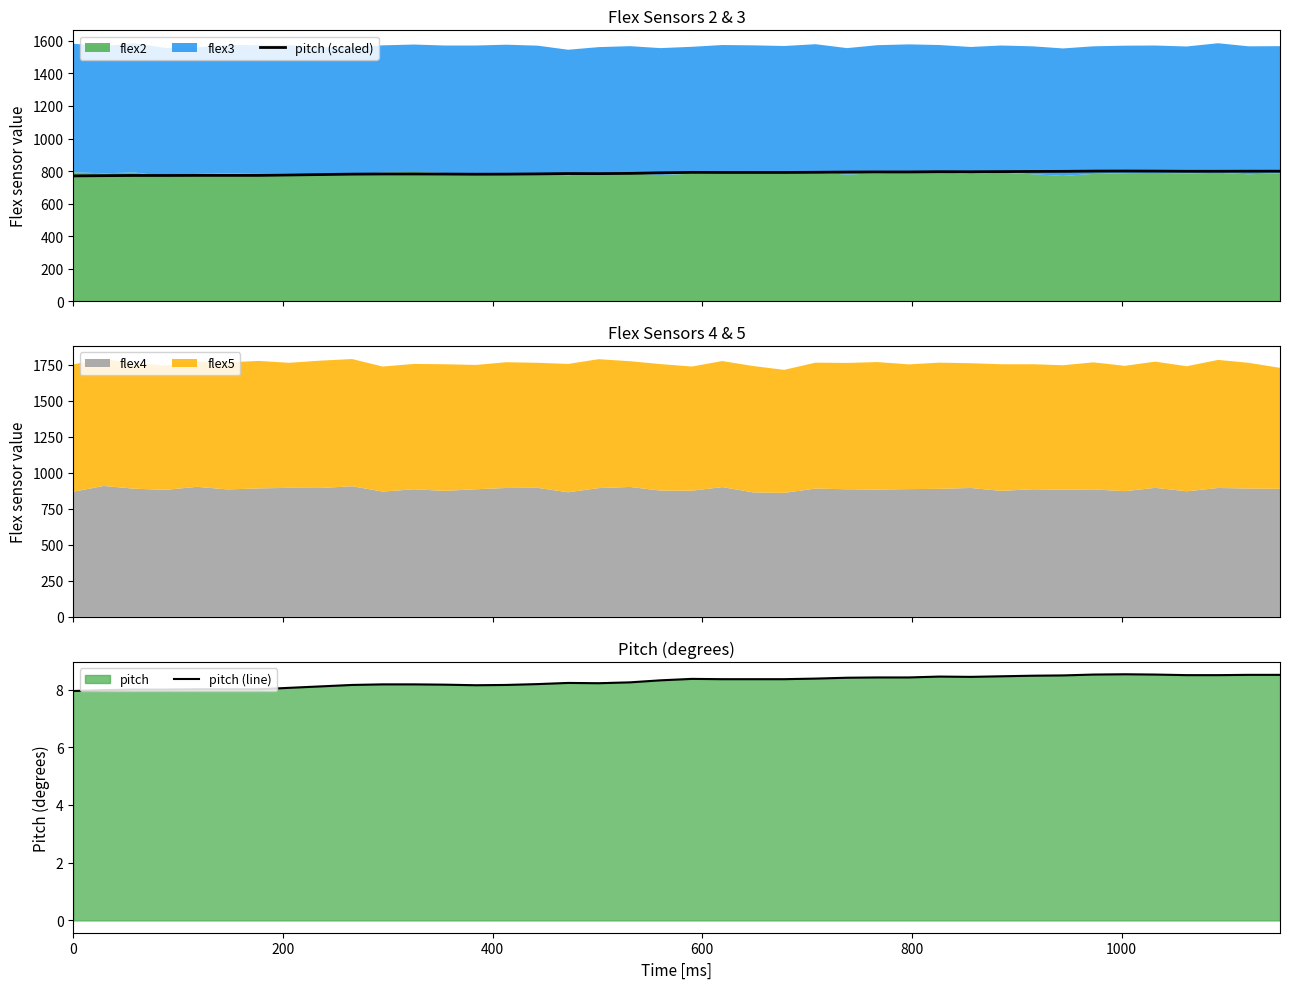

True or false: pitch (scaled) and pitch (line) cross at least once.

False